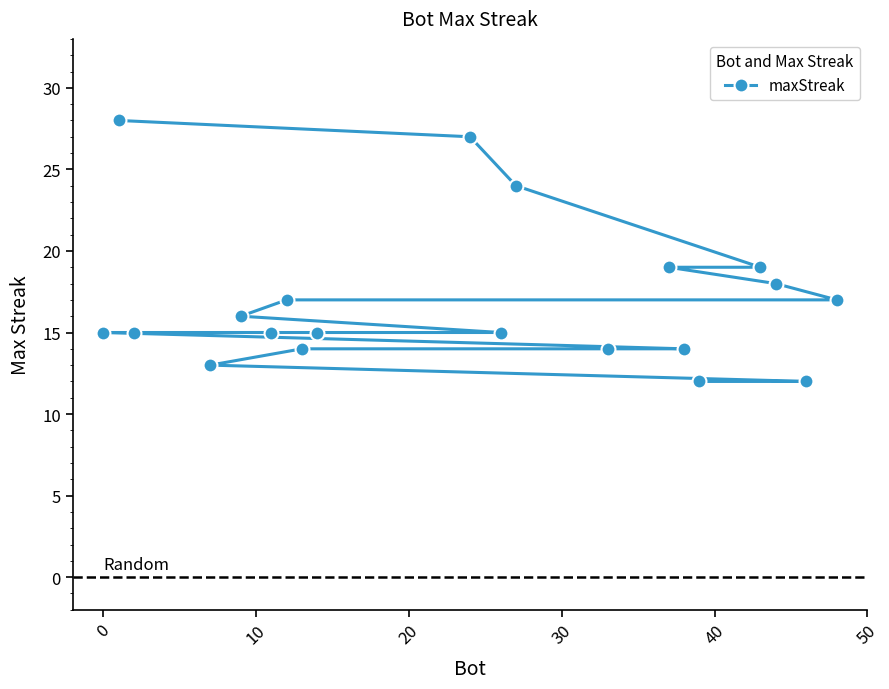

What is the sum of all values?

339